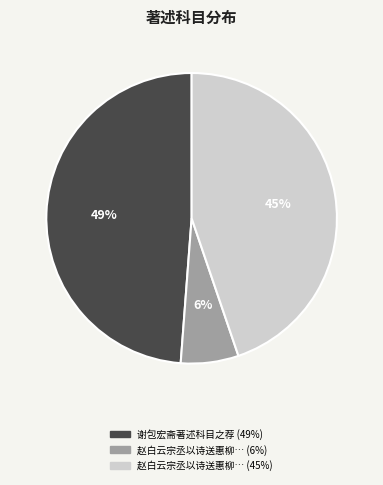

Is there any slice that represents more than half of the pie?

No